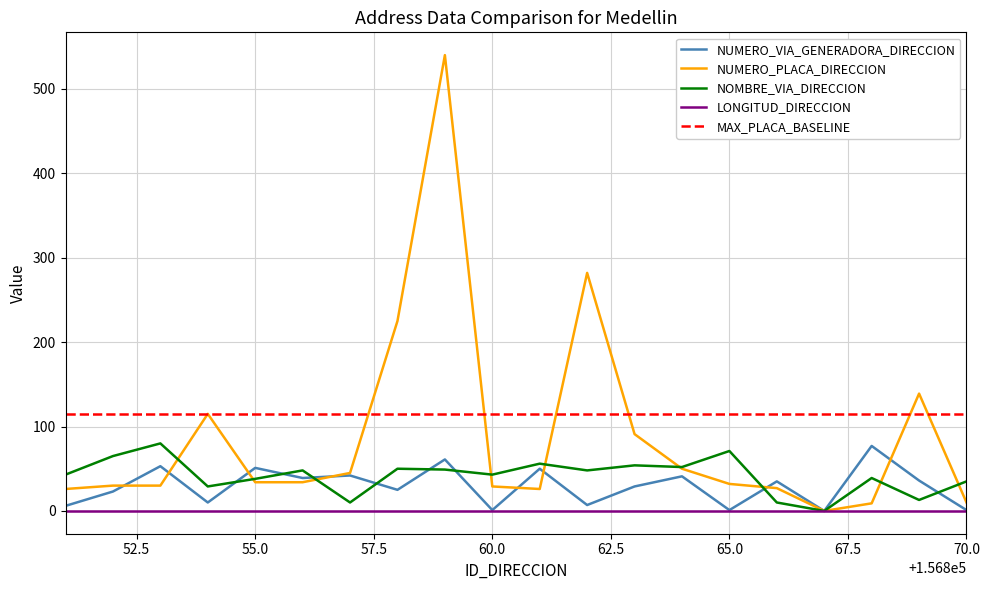

After their last crossing, which series has the higher values: NUMERO_PLACA_DIRECCION or NOMBRE_VIA_DIRECCION?

NOMBRE_VIA_DIRECCION